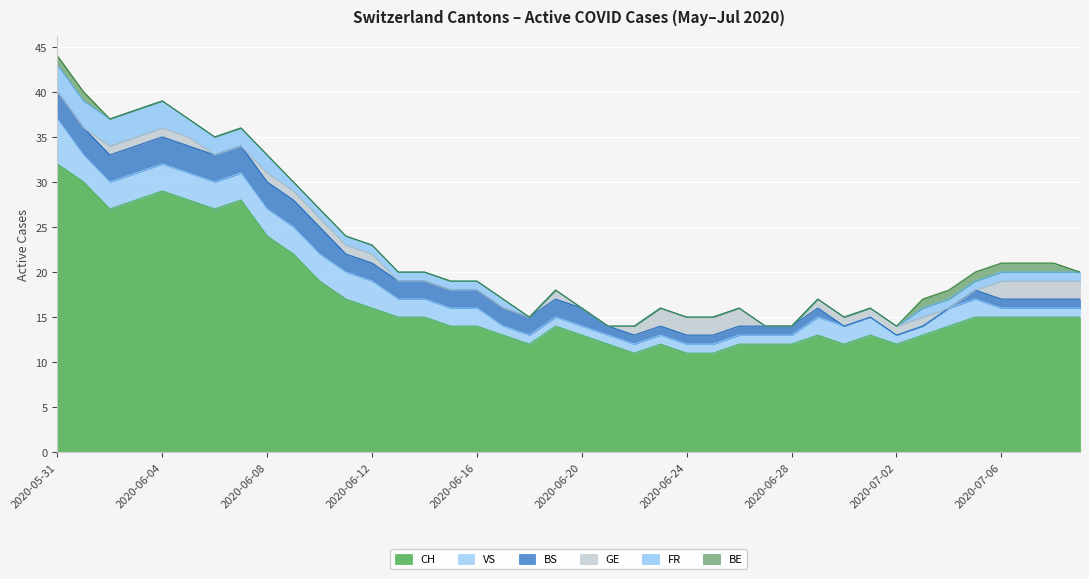

The value of VS at 2020-06-14 is 3. True or false?

False